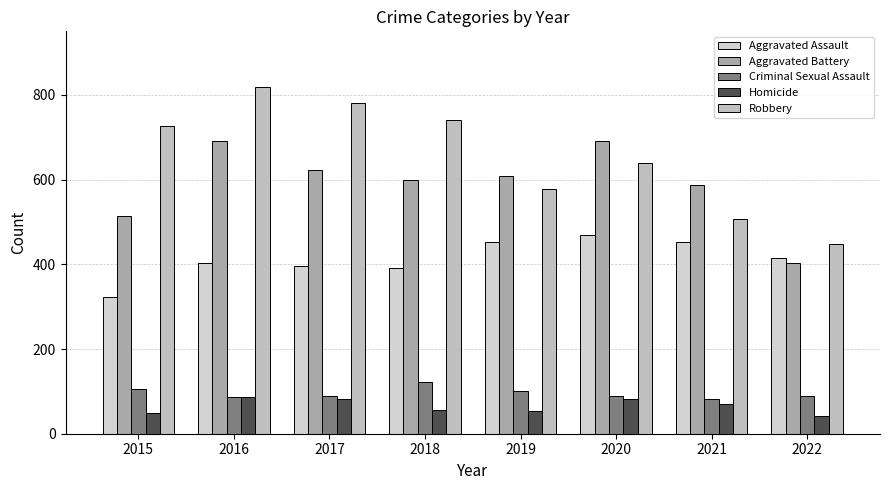

True or false: Robbery has a value of 1035 at 2015.

False